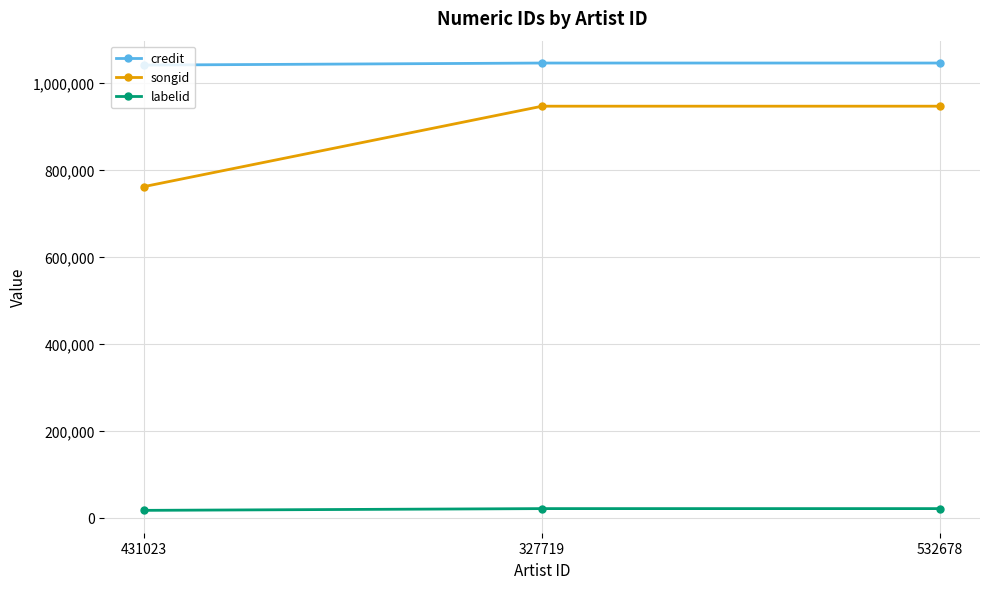

List the series in order of their peak value, highest first.

credit, songid, labelid